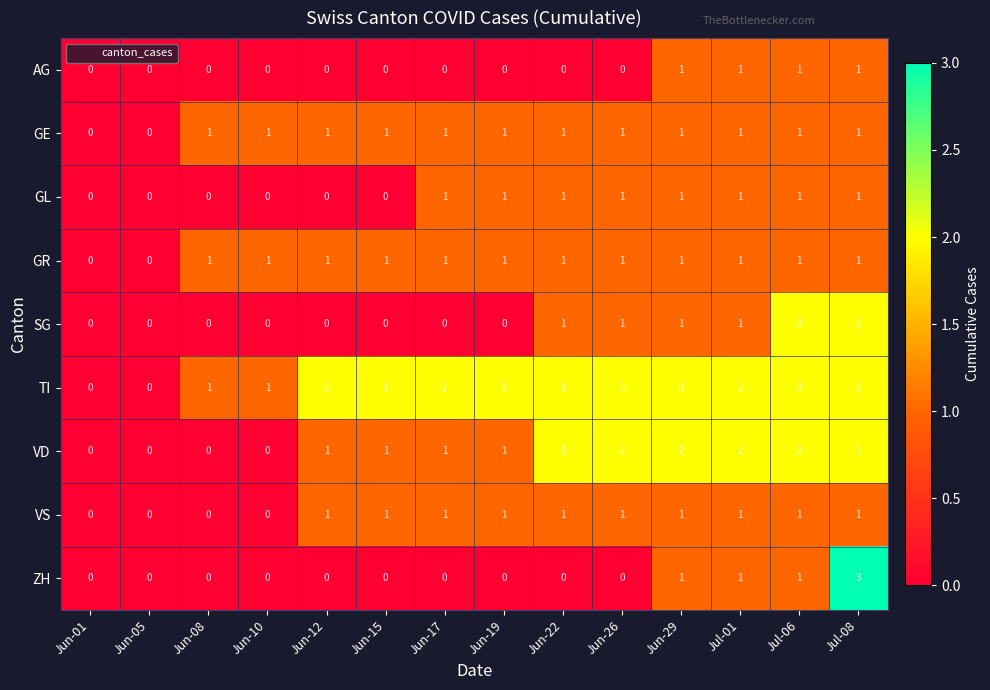

Which category has the highest value across all series?

Jul-08